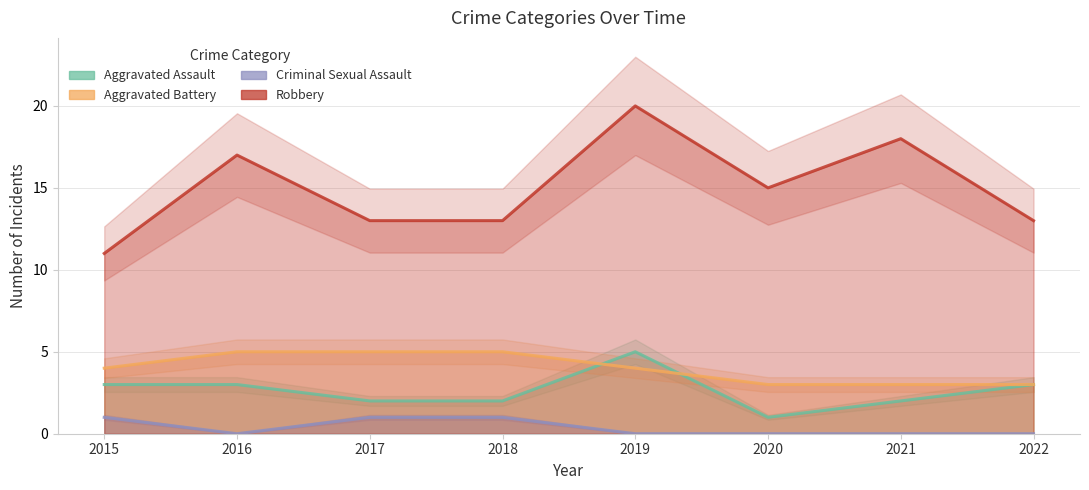

At which label does Aggravated Assault first exceed 3?

2019